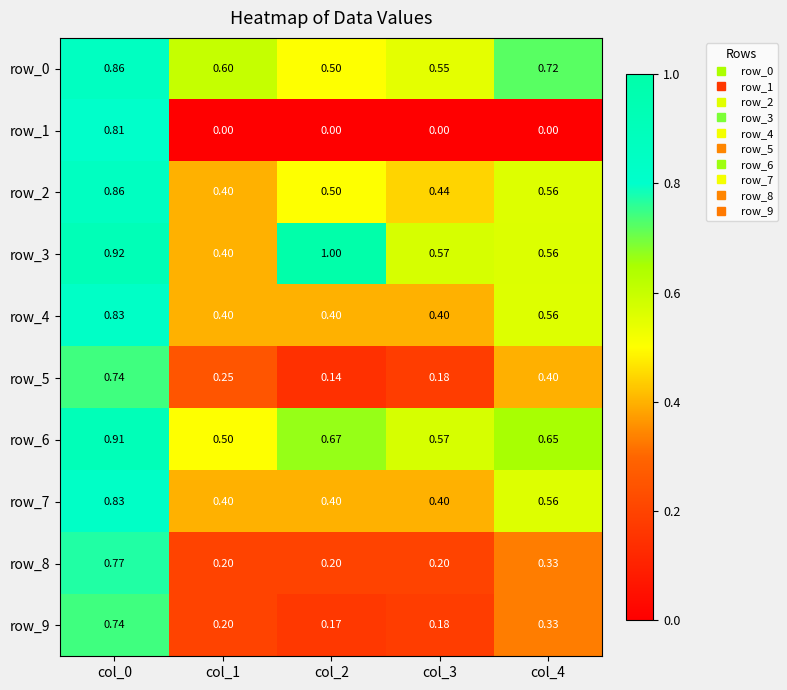

Is the value of row_2 at col_1 greater than the value of row_1 at col_0?

No